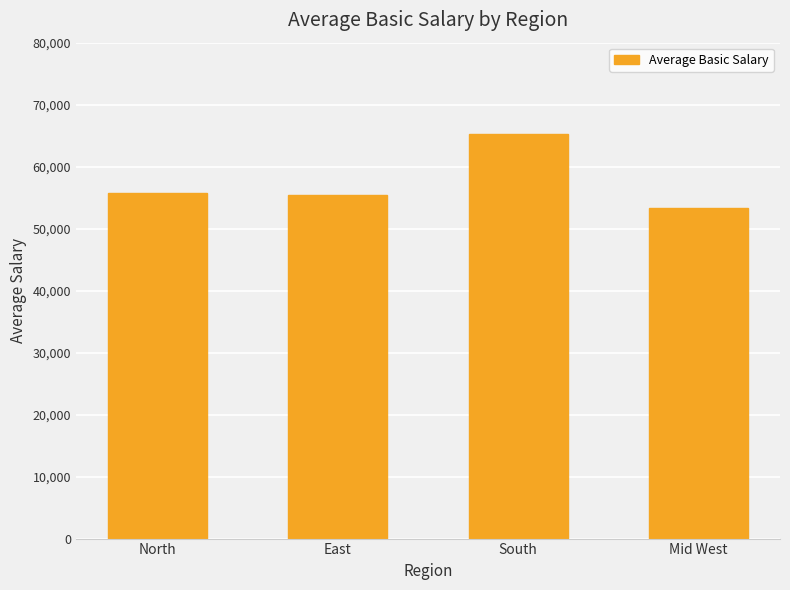

What is the label of the 2nd bar from the left?

East